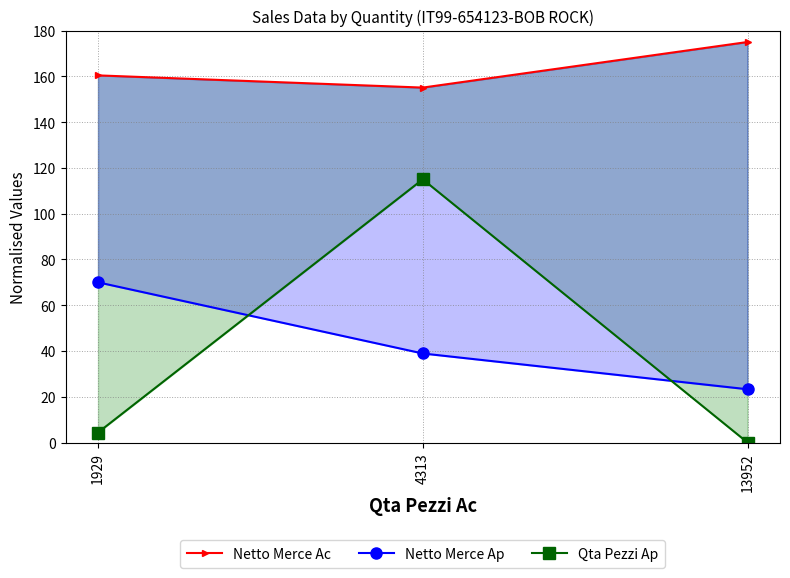

List the series in order of their peak value, highest first.

Netto Merce Ac, Qta Pezzi Ap, Netto Merce Ap